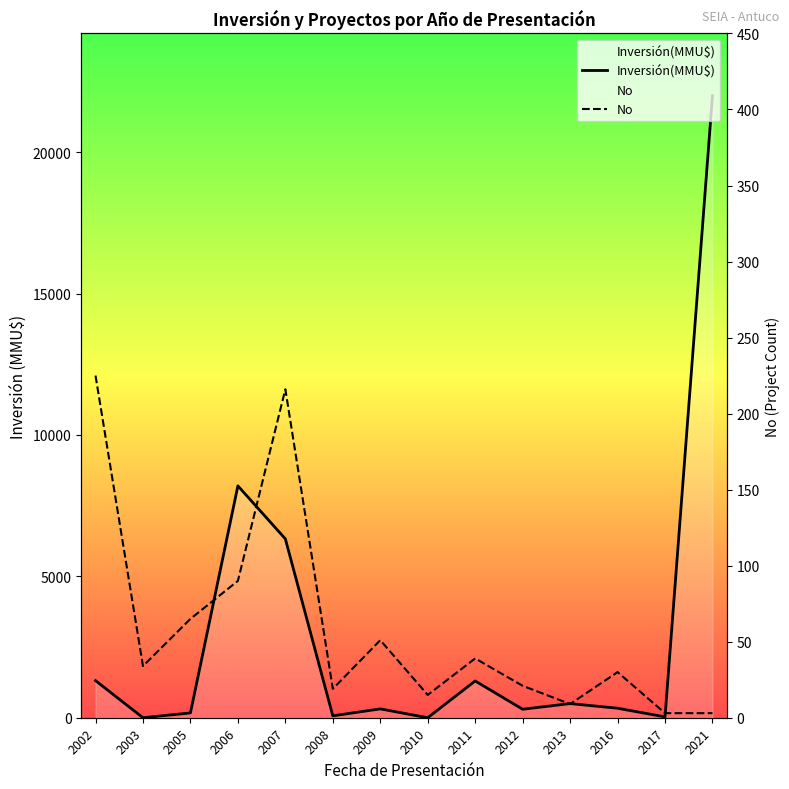

Rank the series at 2006 from lowest to highest value.

No, Inversión(MMU$)